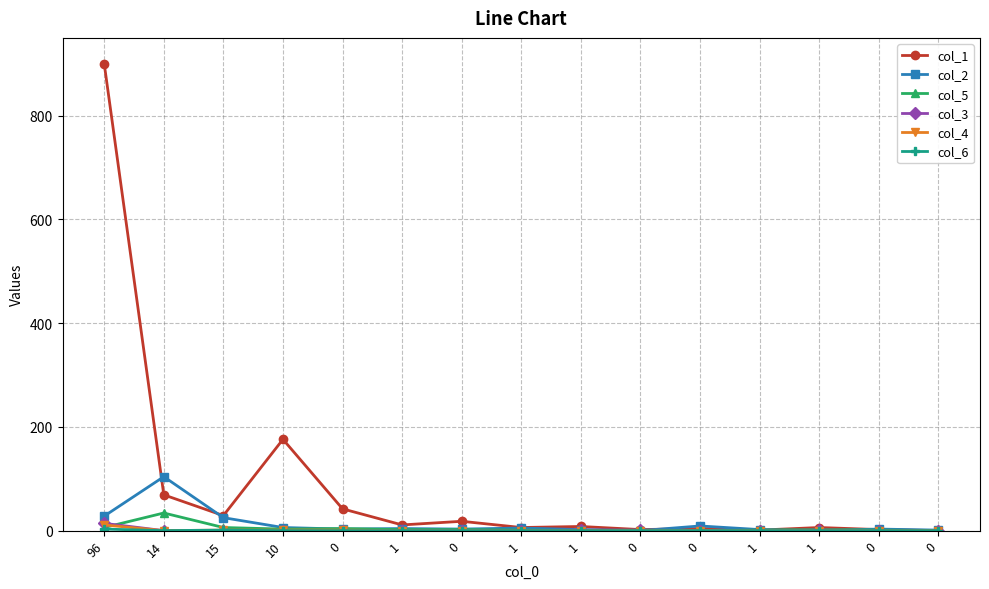

How many interior local valleys does the col_1 series have?

5